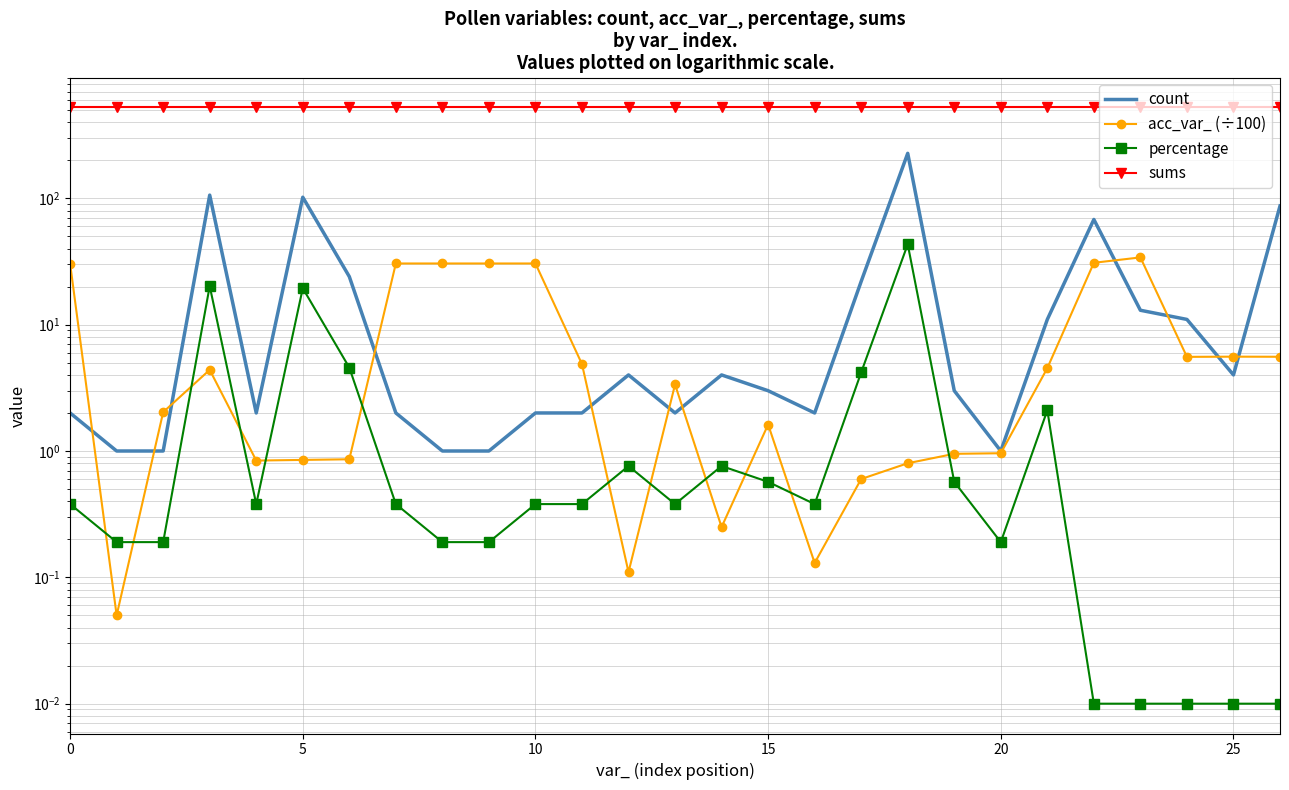

How many lines are shown in the chart?

4